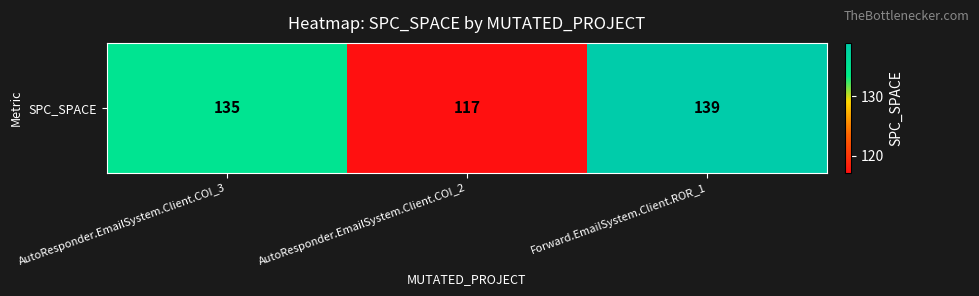

What is the smallest value displayed?

117